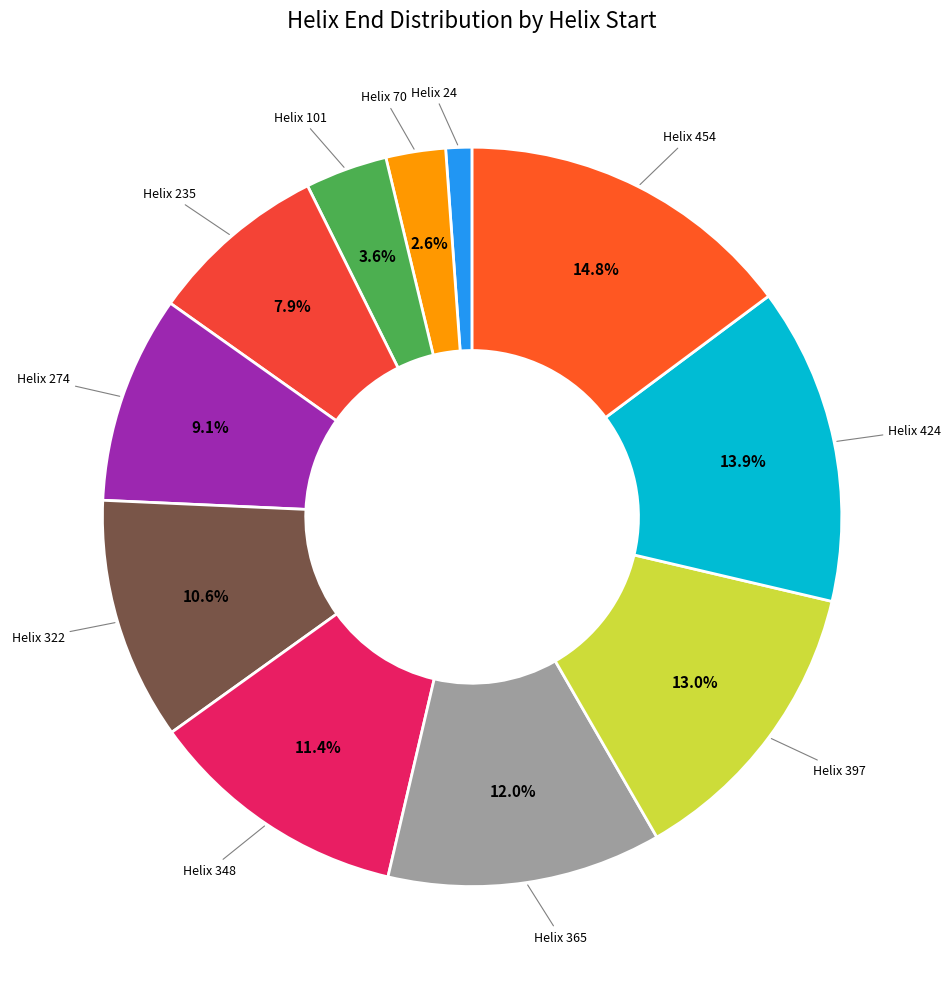

How many segments does this pie chart have?

11